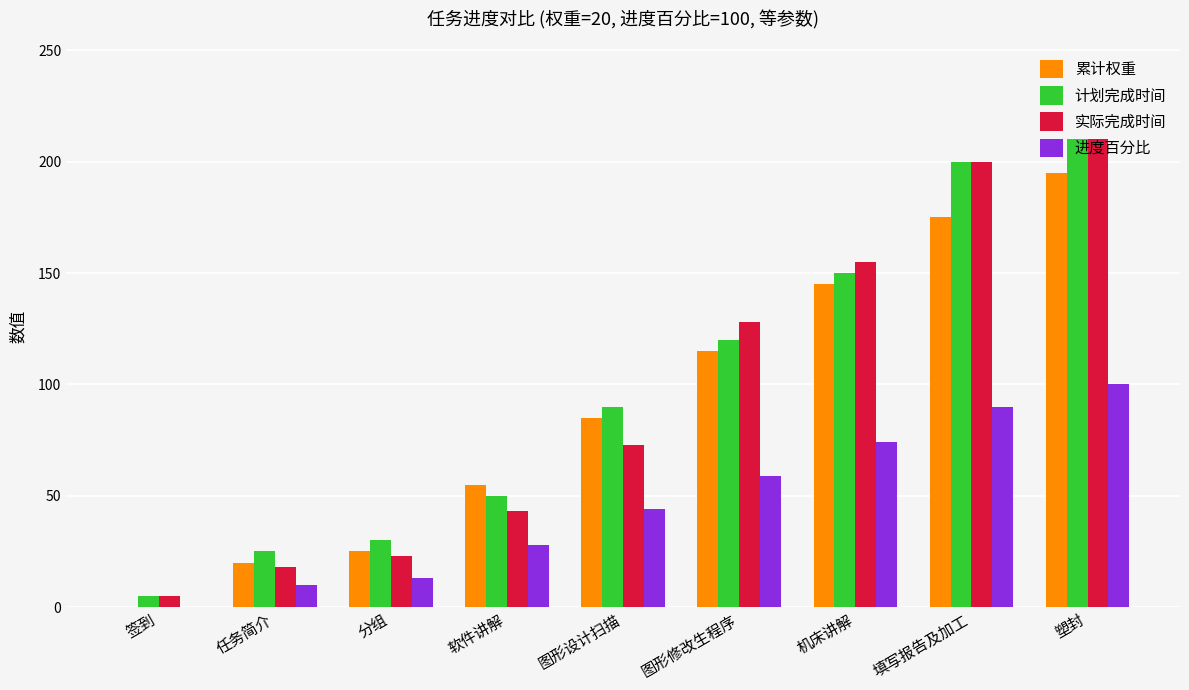

Between 签到 and 机床讲解, which series saw the biggest shift?

实际完成时间